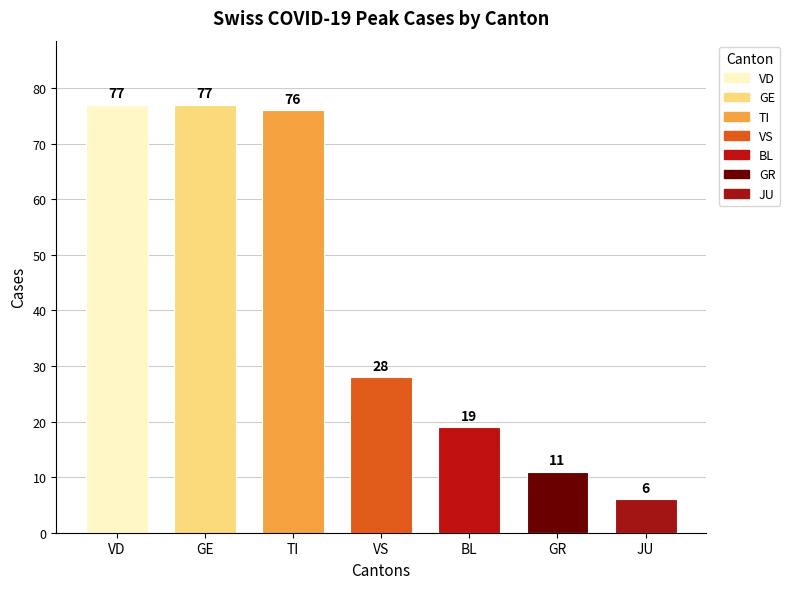

The chart shows a value of 77 at VD. True or false?

True